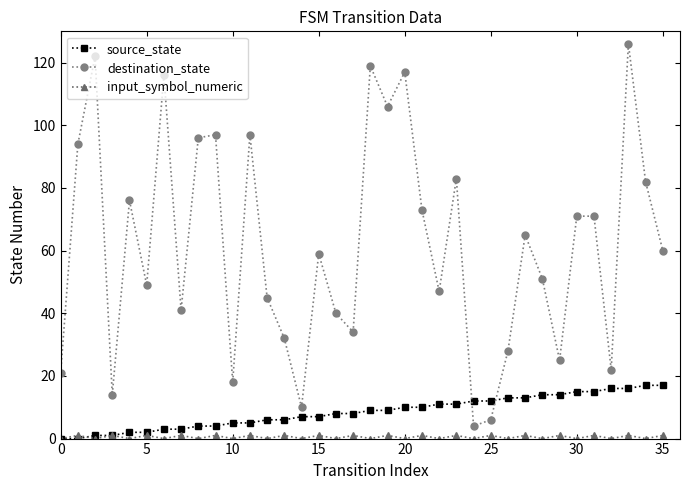

After their last crossing, which series has the higher values: source_state or destination_state?

destination_state